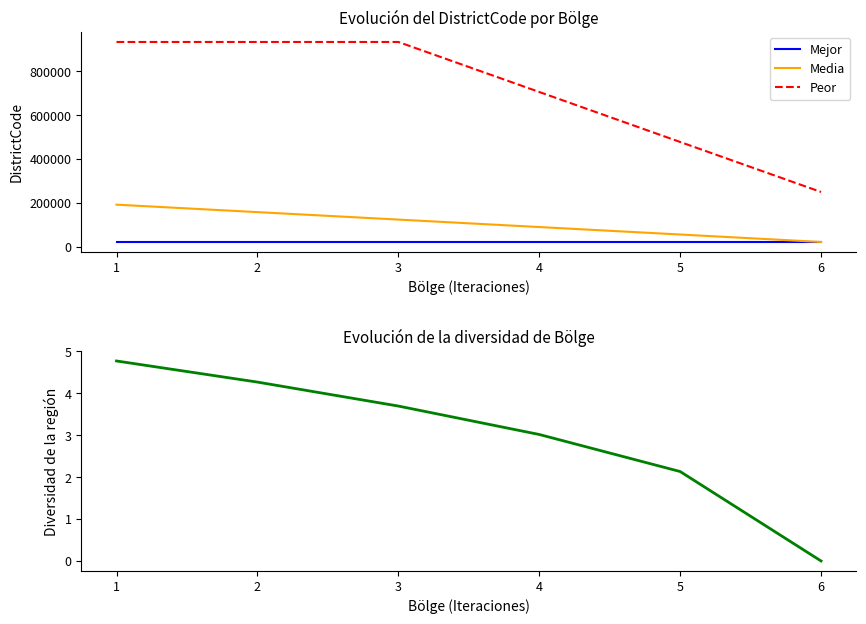

Does the chart have visible grid lines?

No